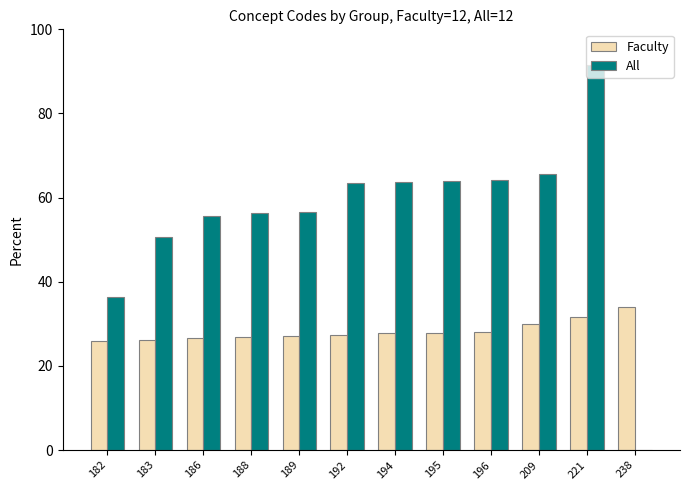

What is the sum of the All values at 209 and 182?

102.1